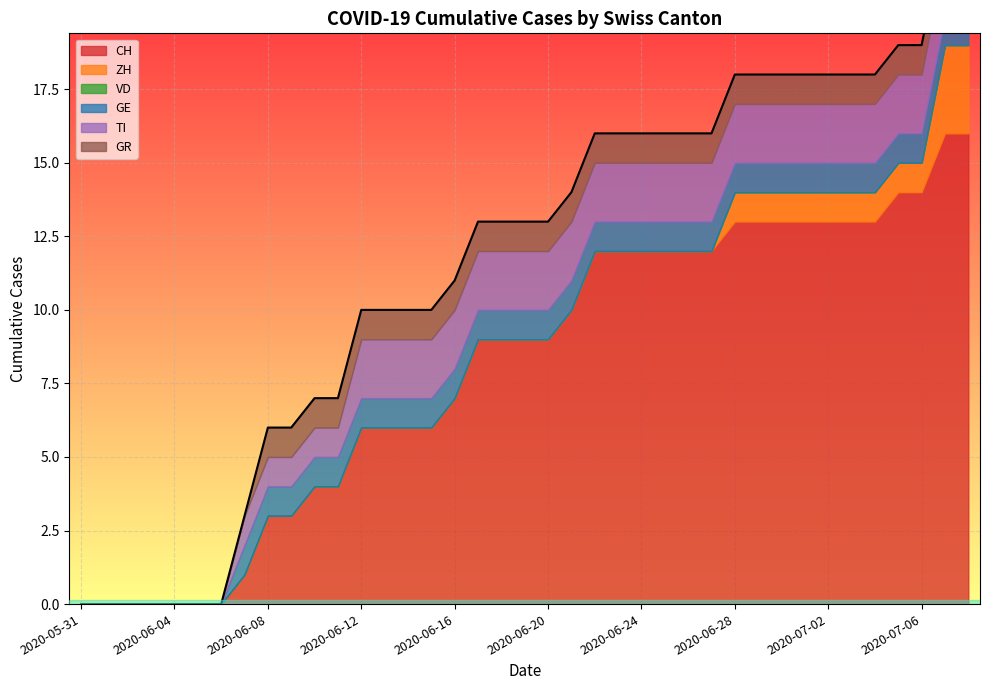

List the series in order of their peak value, highest first.

CH, ZH, TI, GE, GR, VD